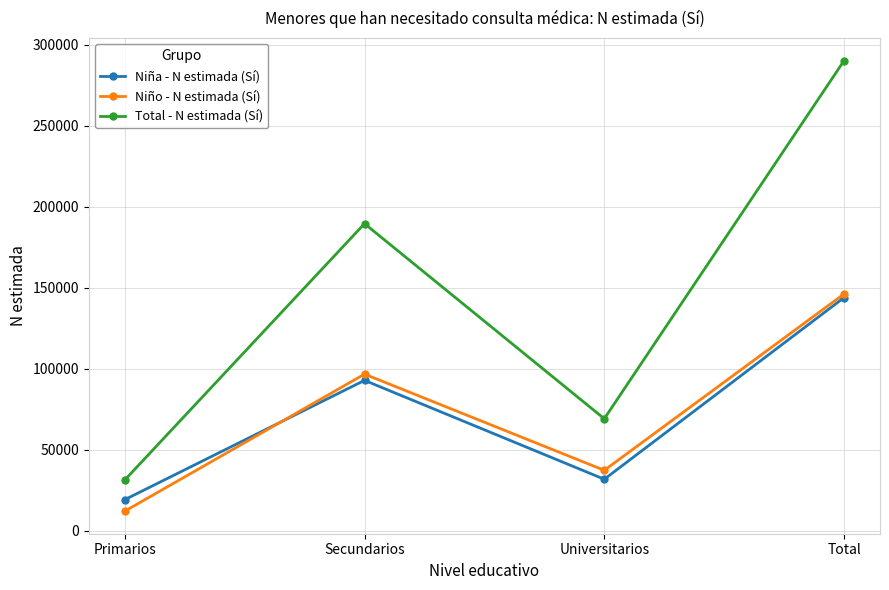

What is the label of the 1st point from the left?

Primarios